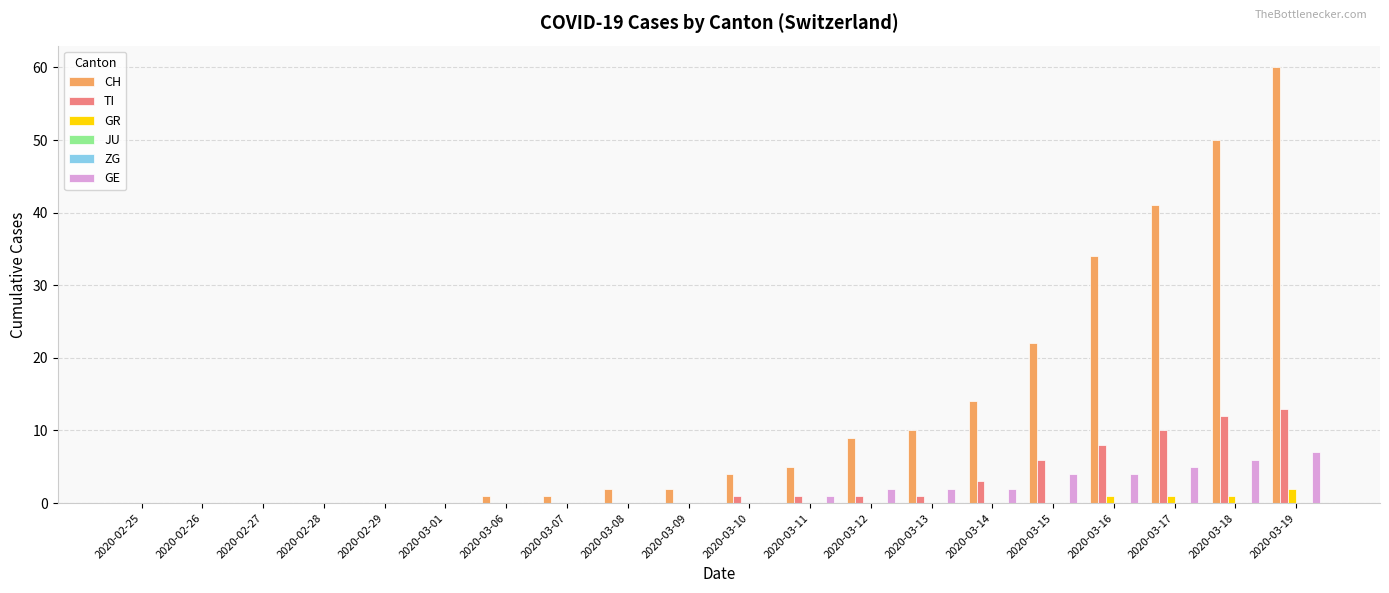

List the labels in order of GR value, smallest first.

2020-02-25, 2020-02-26, 2020-02-27, 2020-02-28, 2020-02-29, 2020-03-01, 2020-03-06, 2020-03-07, 2020-03-08, 2020-03-09, 2020-03-10, 2020-03-11, 2020-03-12, 2020-03-13, 2020-03-14, 2020-03-15, 2020-03-16, 2020-03-17, 2020-03-18, 2020-03-19